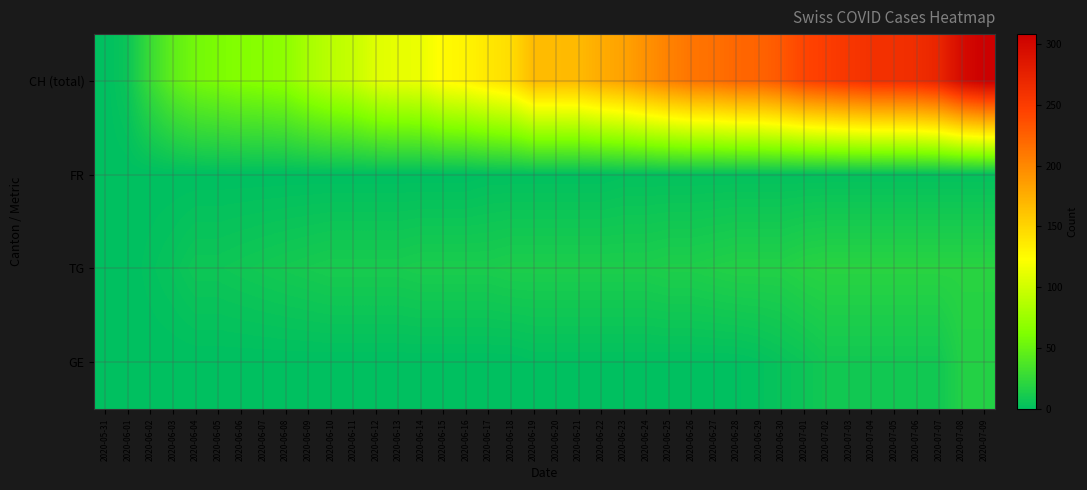

At how many categories does at least one series exceed 99?

28